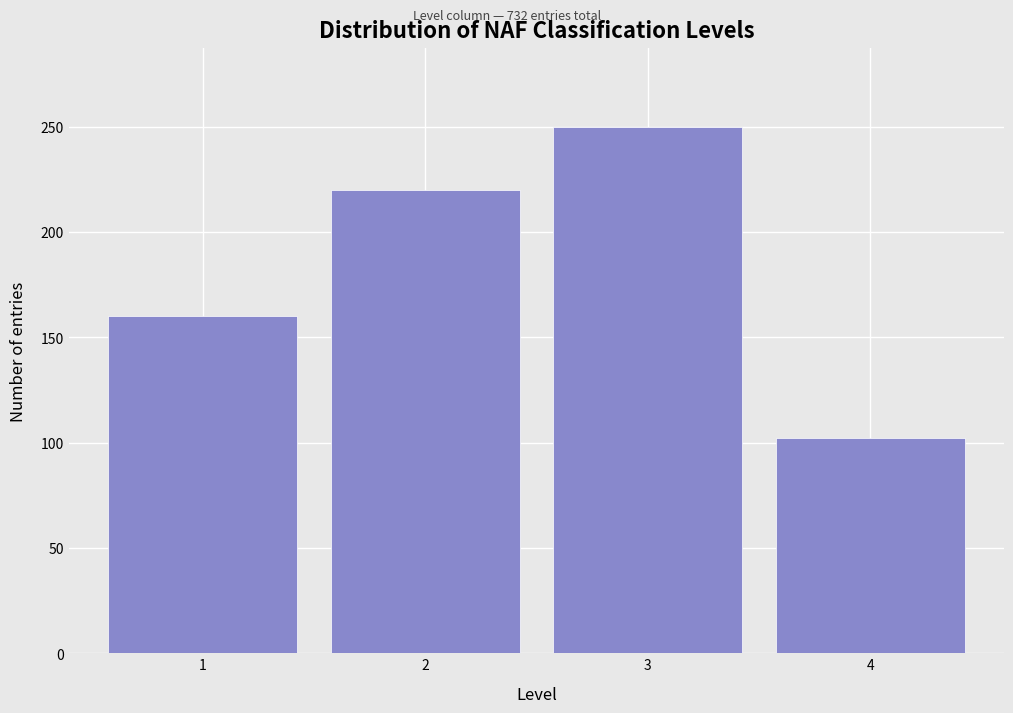

Reading left to right, transcribe this chart: for each bar, give the range it covers on the x-axis and its height. The values are not printed on the chart, so give them approximately, as read against the axis.

0.5 to 1.5: 160
1.5 to 2.5: 220
2.5 to 3.5: 250
3.5 to 4.5: 100